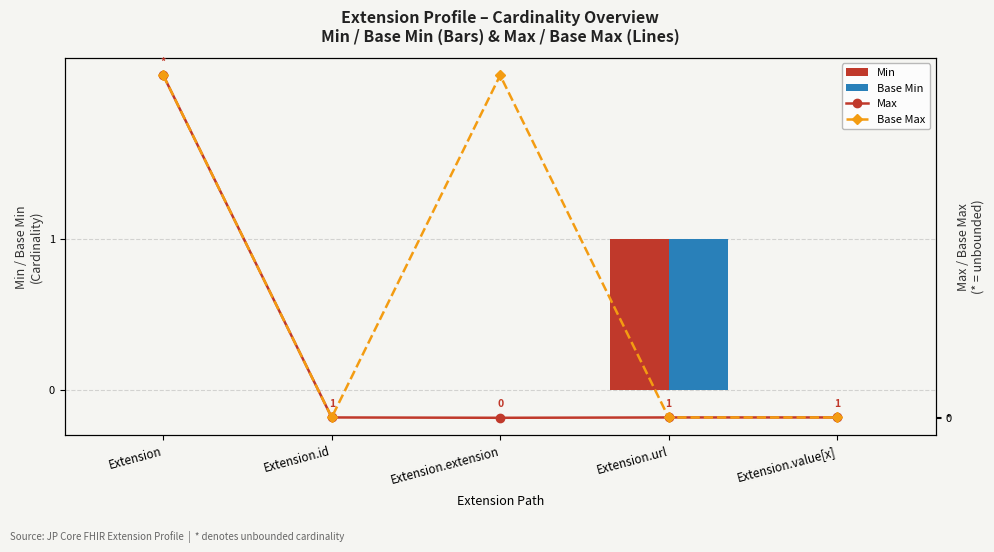

What is the difference between the maximum and minimum values in the Max series?

999